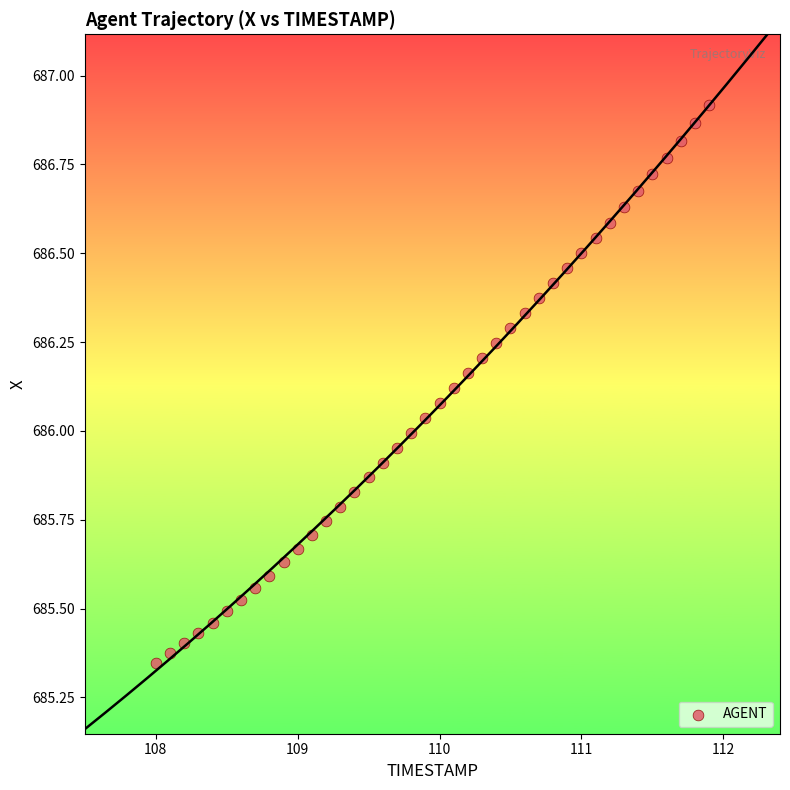

What is the range of X values (max minus min)?

3.9